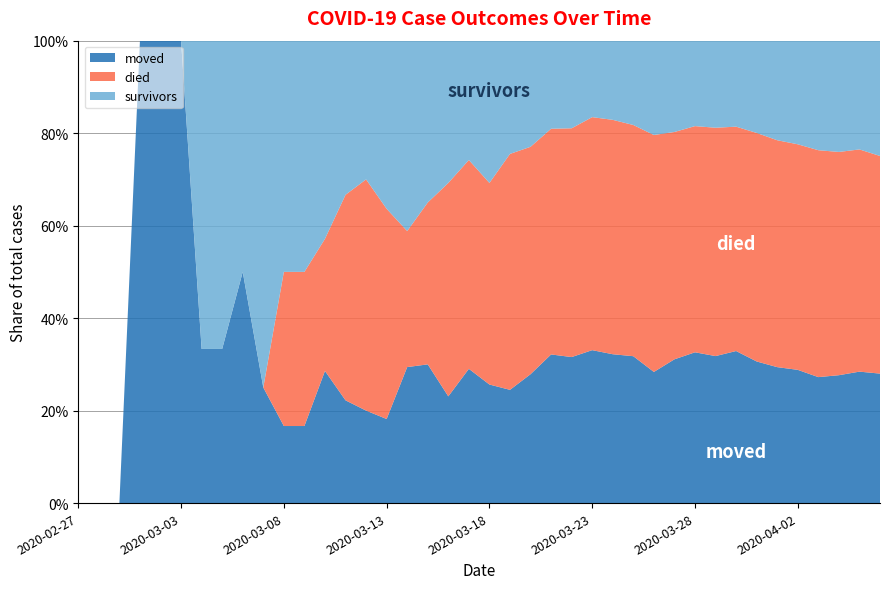

Reading left to right, transcribe all the data shown in this chart.

survivors: 0	0	0	0	0	0	2	2	2	3	3	3	3	3	3	4	7	7	8	8	12	12	14	16	18	21	25	31	41	47	51	61	69	86	104	119	140	154	163	187
died: 0	0	0	0	0	0	0	0	0	0	2	2	2	4	5	5	5	7	12	14	17	25	30	41	47	64	74	85	103	117	135	160	180	213	237	259	290	309	333	353
moved: 0	0	0	1	1	1	1	1	2	1	1	1	2	2	2	2	5	6	6	9	10	12	17	27	30	42	47	54	57	74	90	103	122	132	142	153	161	177	197	210